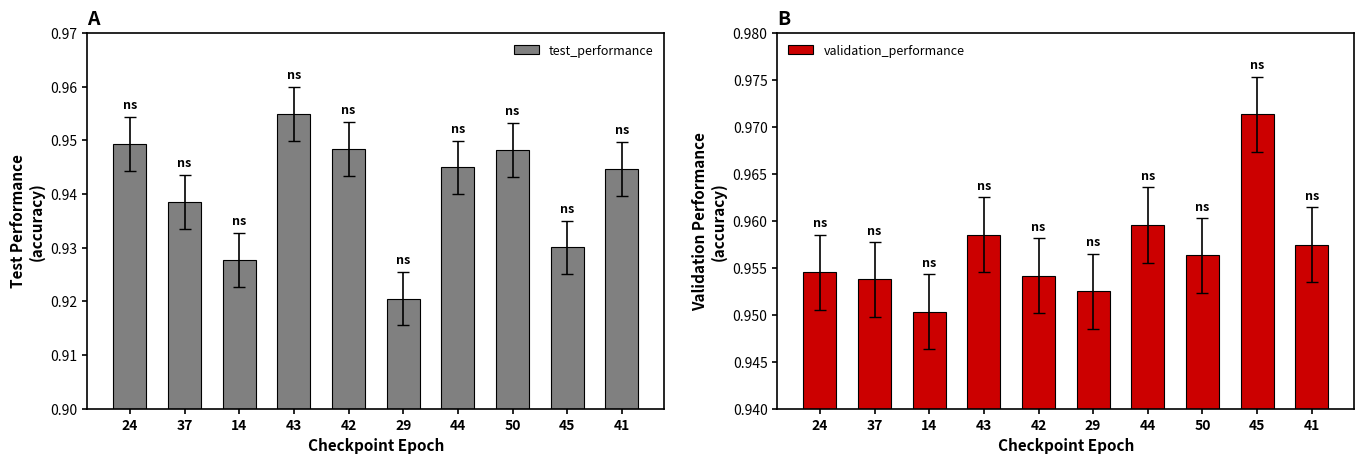

Reading right to left, list all the values displayed in this chart.

test_performance: 41=0.9	45=0.9	50=0.9	44=0.9	29=0.9	42=0.9	43=1.0	14=0.9	37=0.9	24=0.9
validation_performance: 41=1.0	45=1.0	50=1.0	44=1.0	29=1.0	42=1.0	43=1.0	14=1.0	37=1.0	24=1.0